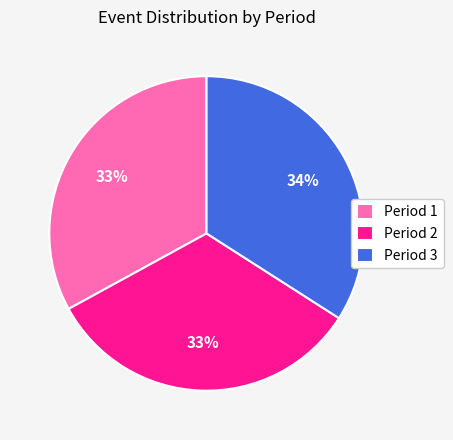

What is the ratio of the value at Period 2 to the value at Period 3?

1.0